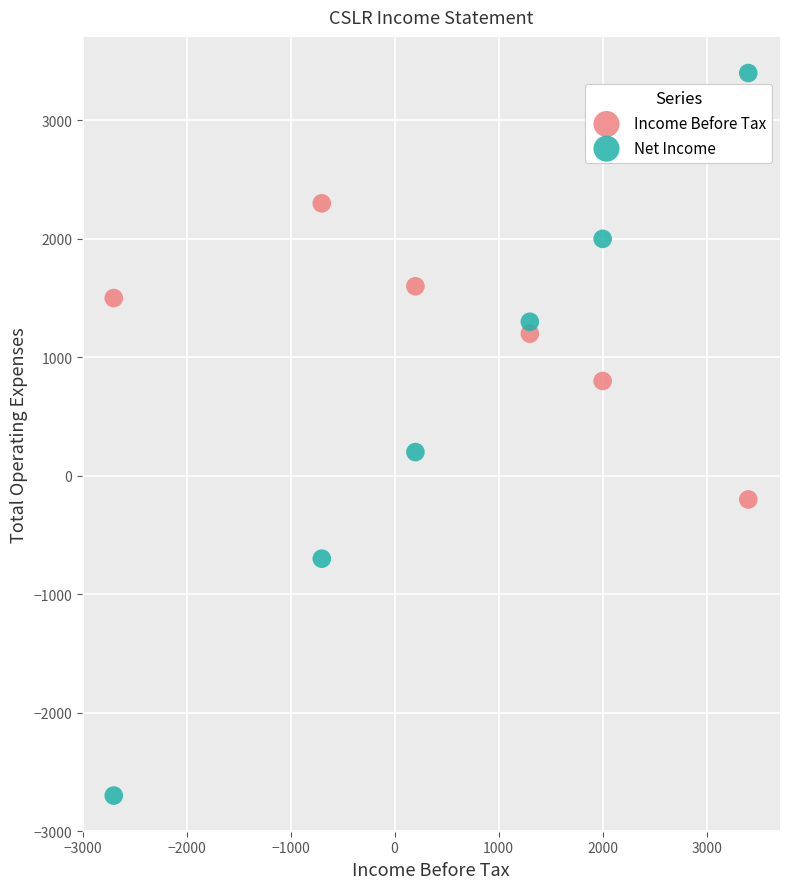

Across all series, what Y value is closest to 350?

200